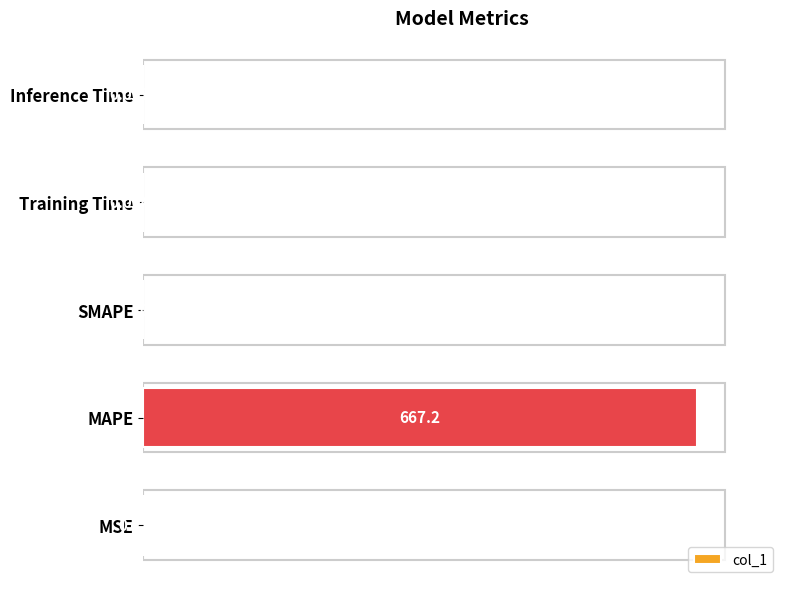

What is the sum of all values?

667.5